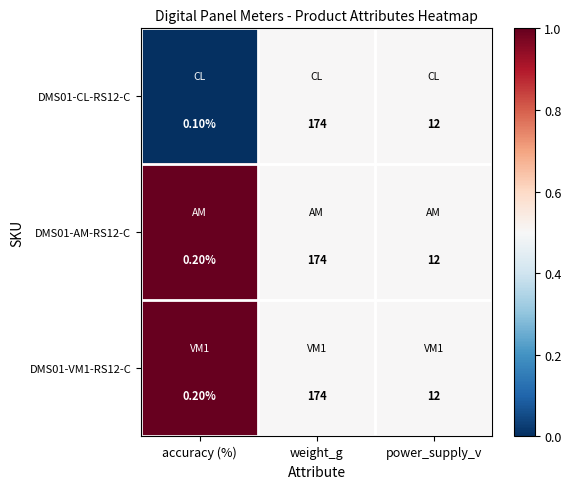

What is the total value across all series at weight_g?

522.0